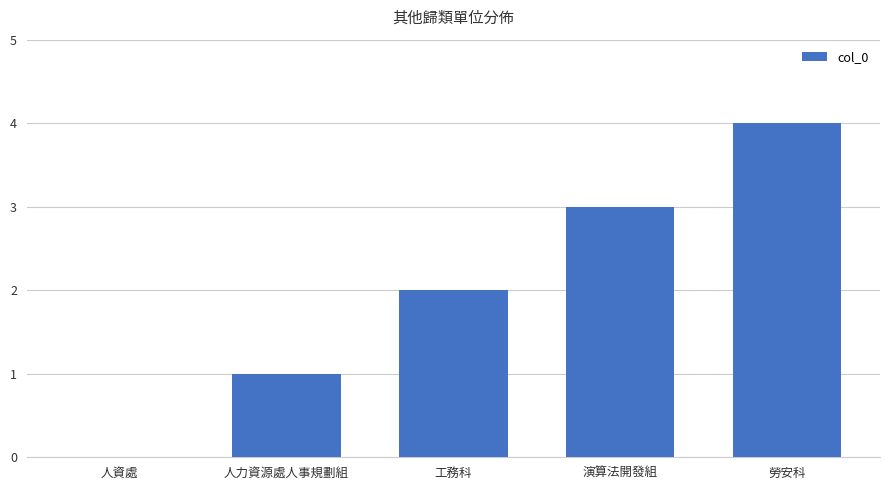

What is the greatest value displayed?

4